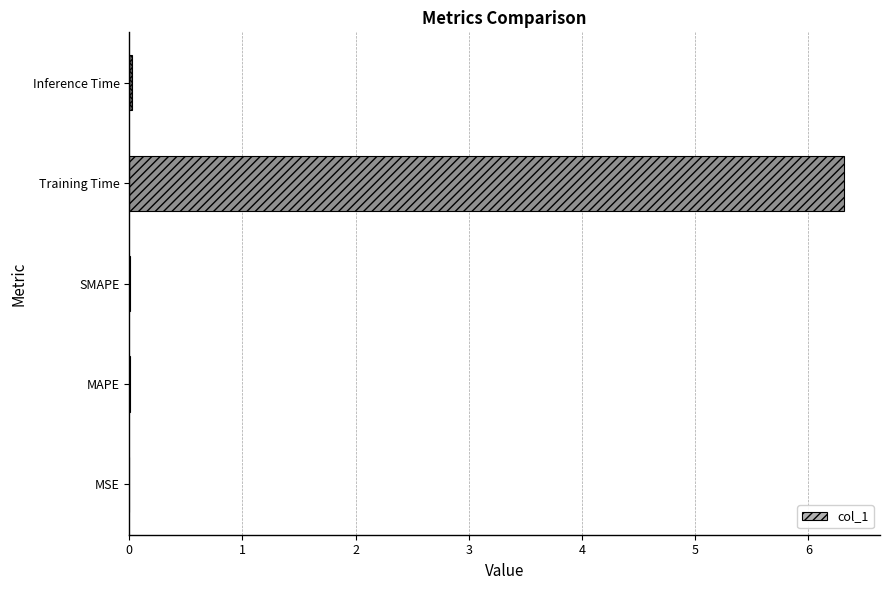

The chart shows a value of 3.0 at Training Time. True or false?

False